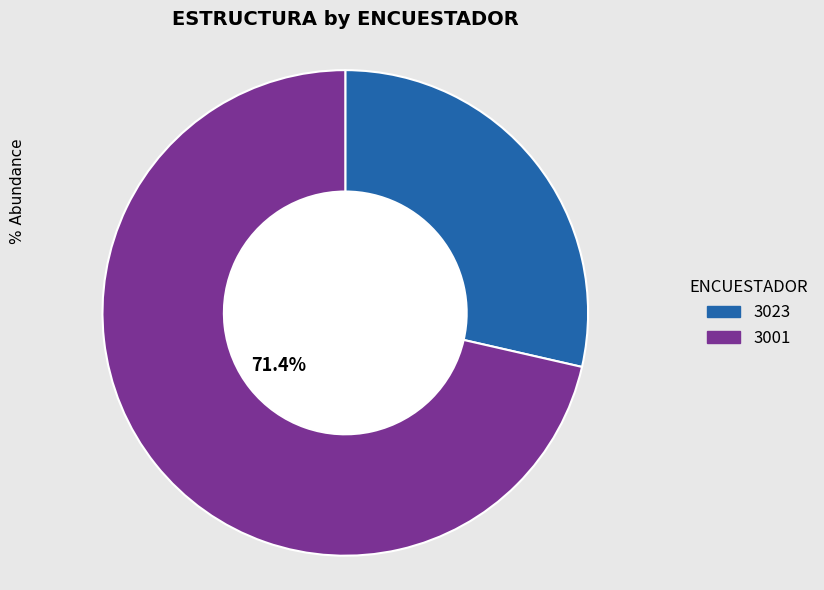

Which slice is the smallest?

3023